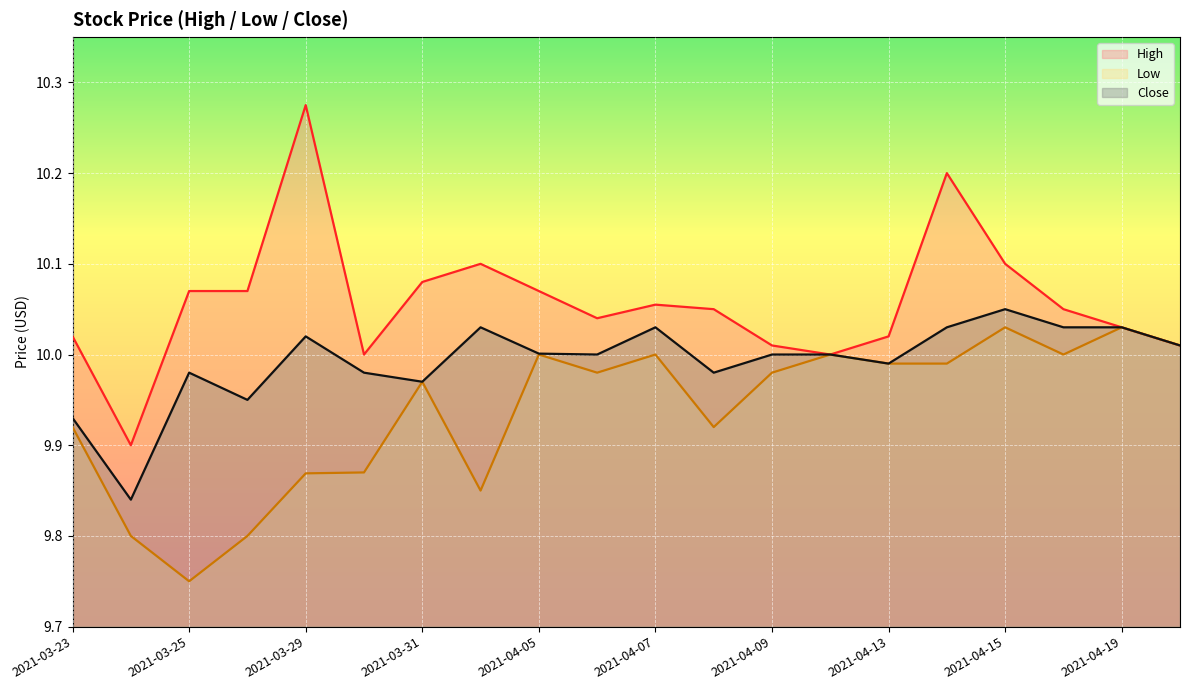

The value of High at 2021-03-30 is 10.0. True or false?

True